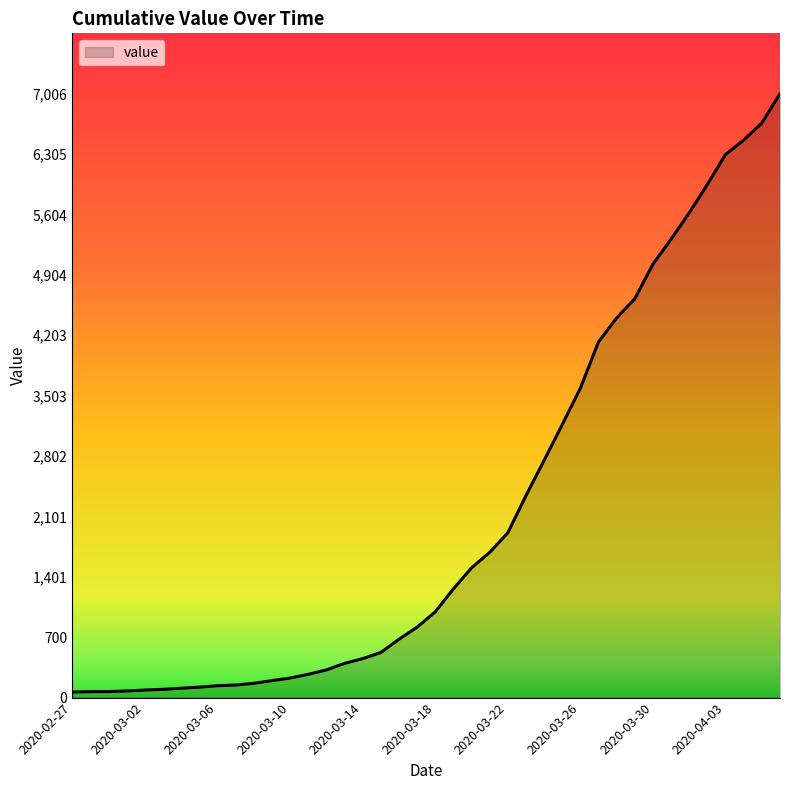

What is the difference between the maximum and minimum values?

6941